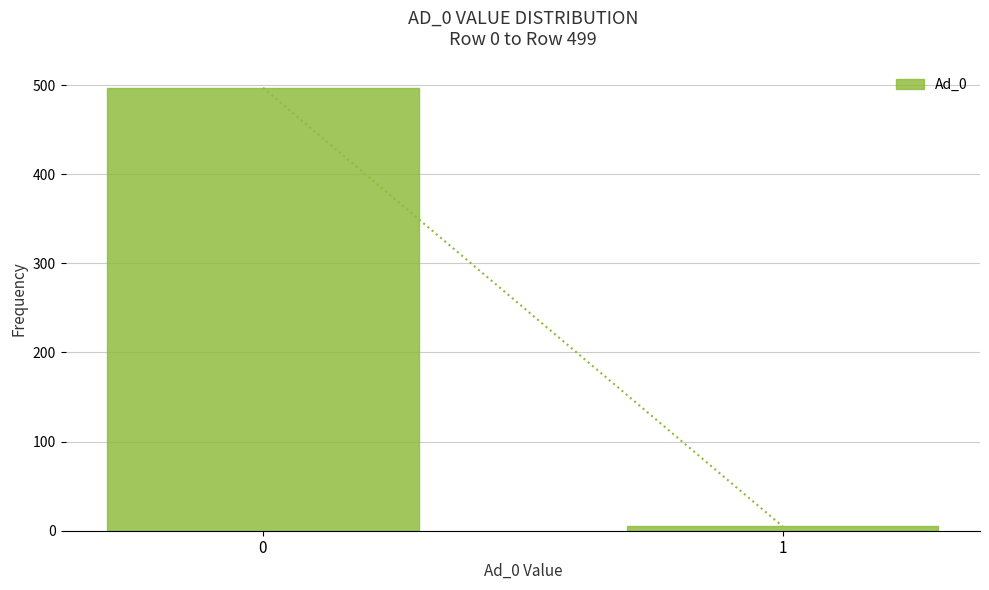

Reading right to left, extract all data points from this chart.

1=5	0=497